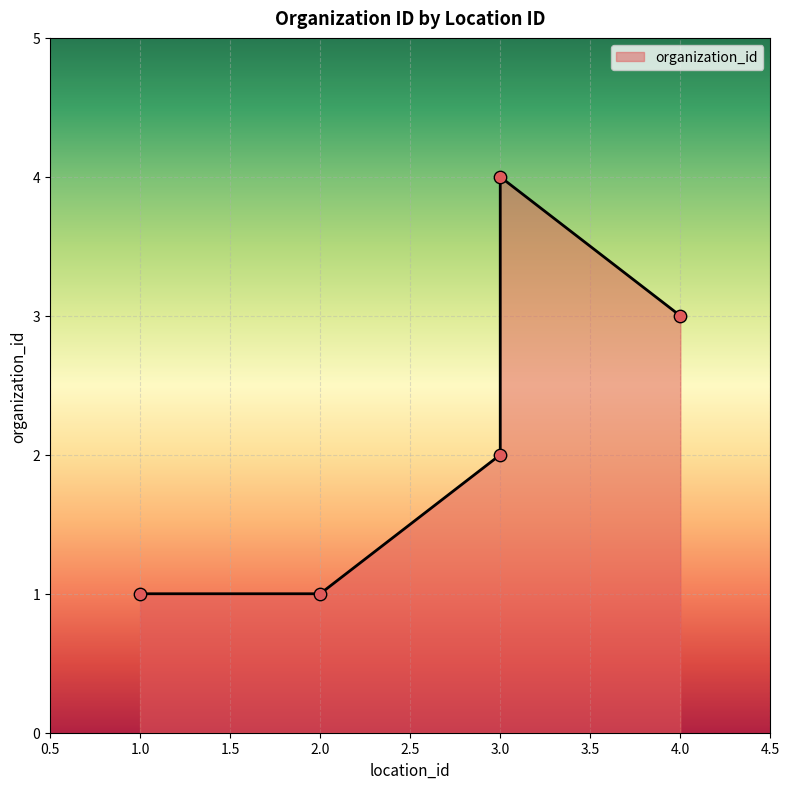

What is the ratio of the value at 2 to the value at 1?

1.0